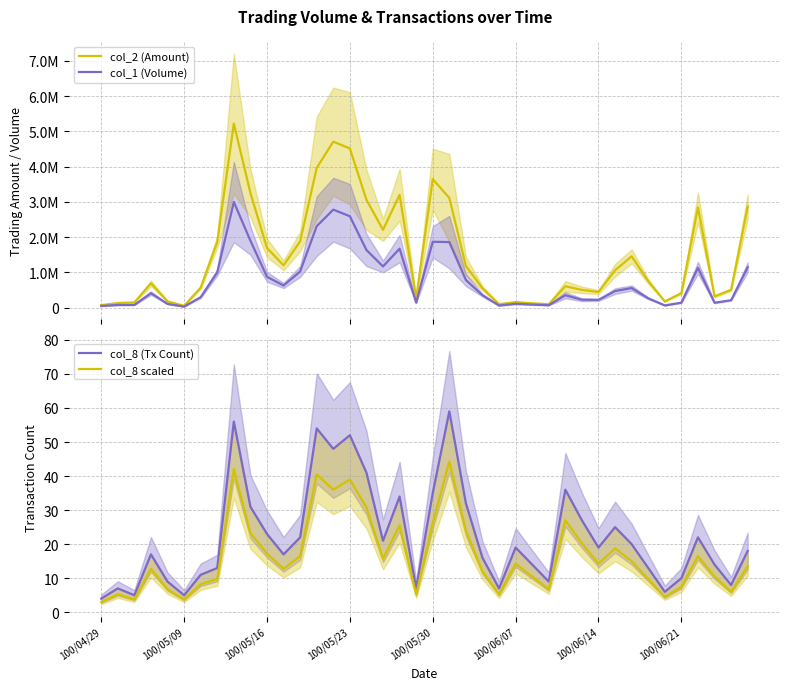

What position from the right is 23?

17